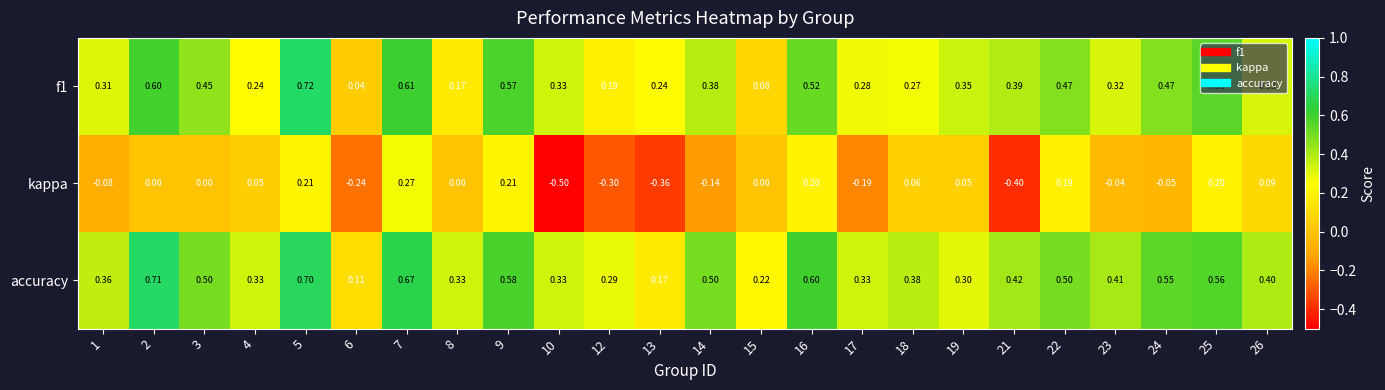

Is the value of accuracy at 26 greater than the value of f1 at 13?

Yes